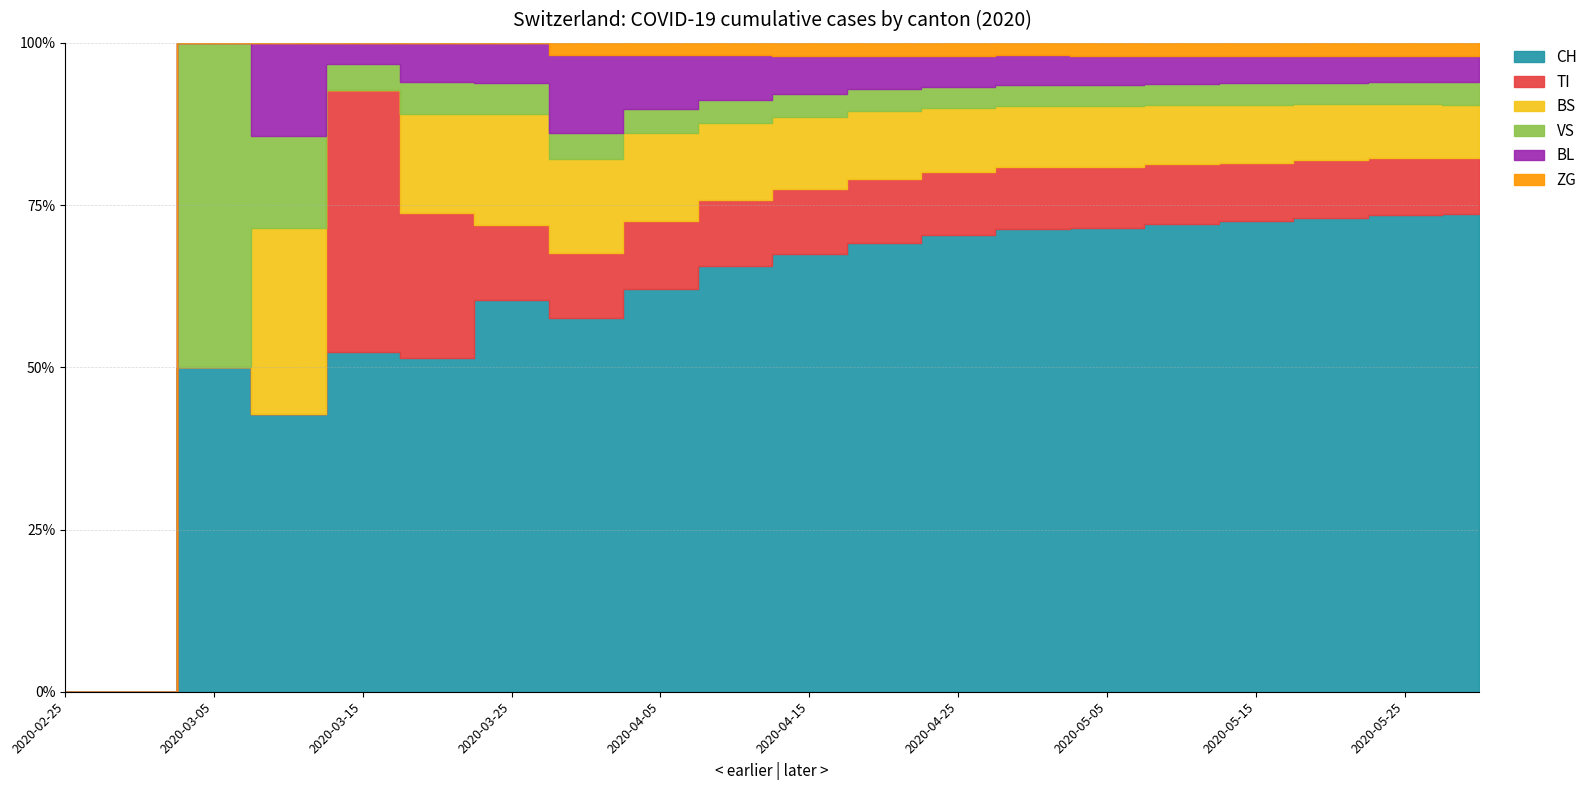

At 2020-03-05, list the series in order from largest to smallest.

CH, VS, TI, BS, BL, ZG